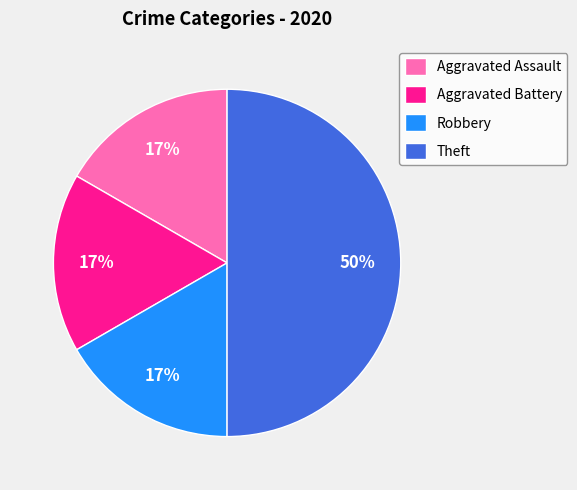

Do Aggravated Battery and Theft together represent more than half of the pie?

Yes